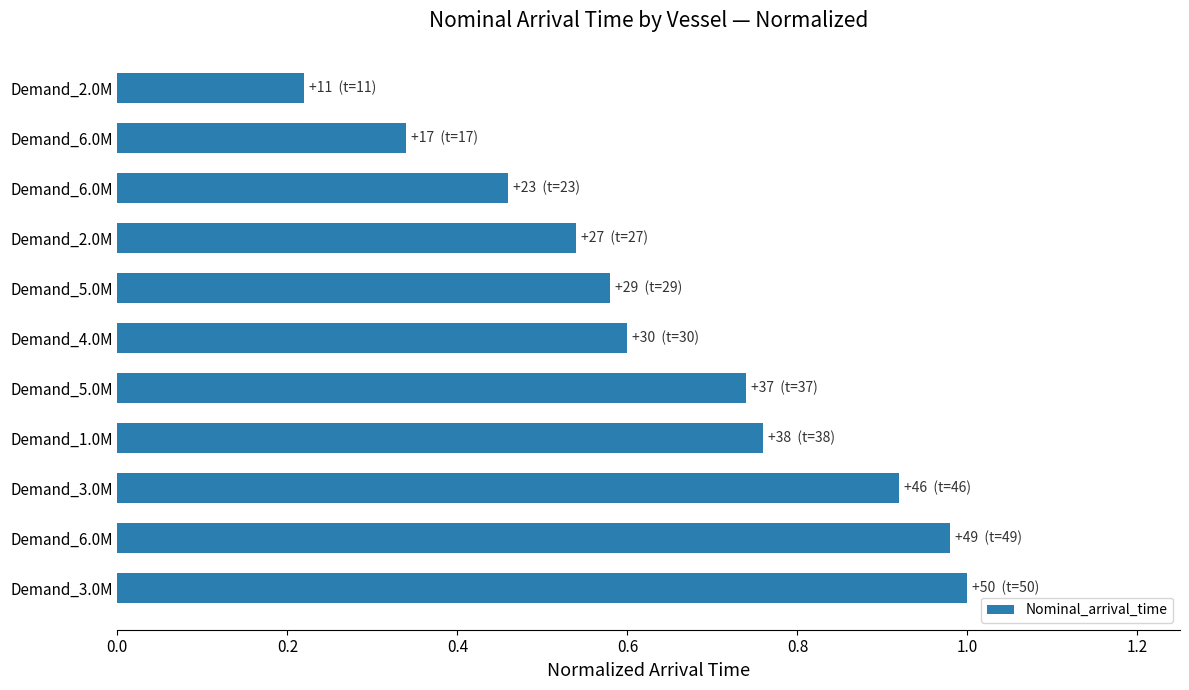

How many bars are there in total?

11